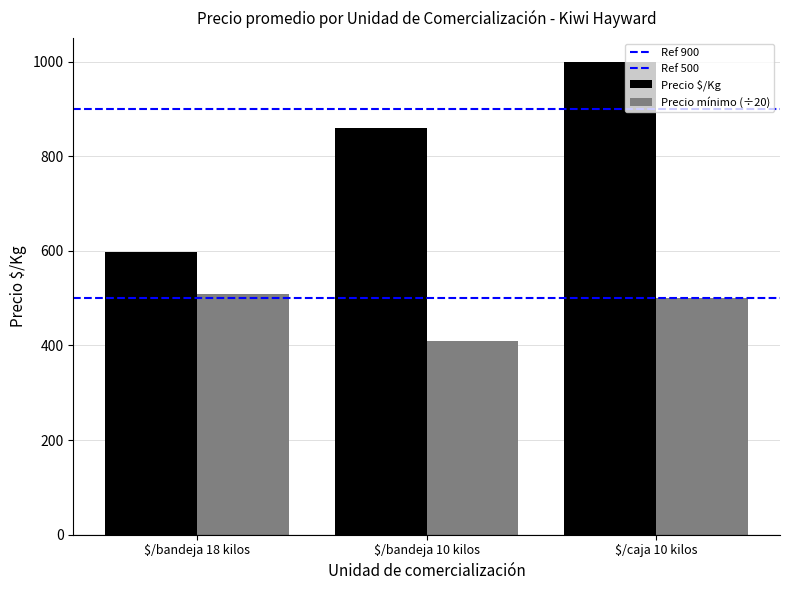

Read the Ref 500 value at $/bandeja 18 kilos.

500